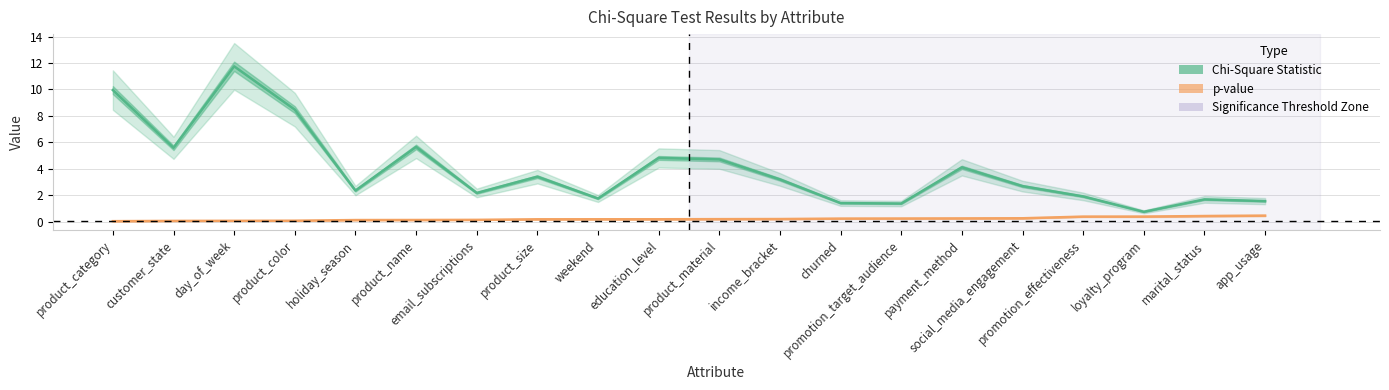

What is the difference between the highest and lowest values at product_material?

4.5